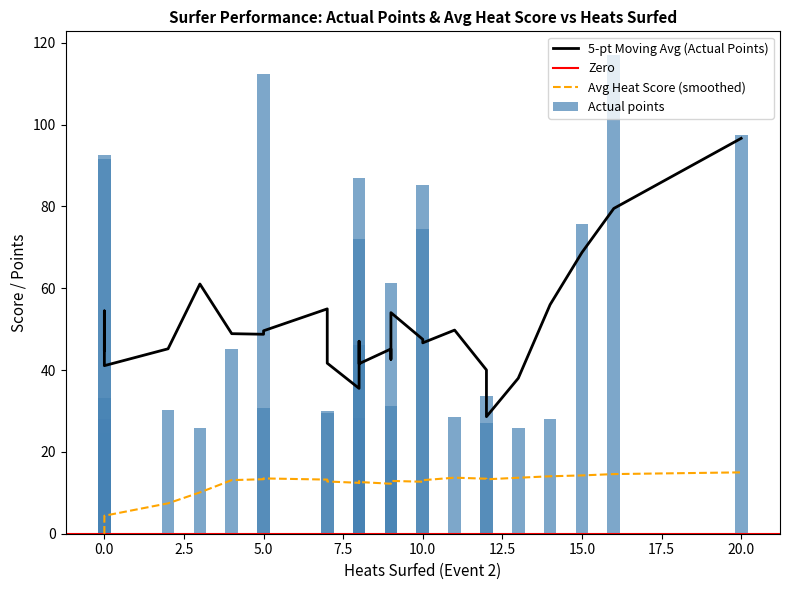

What is the value of the Actual points bar at the 30th from the left?

30.0